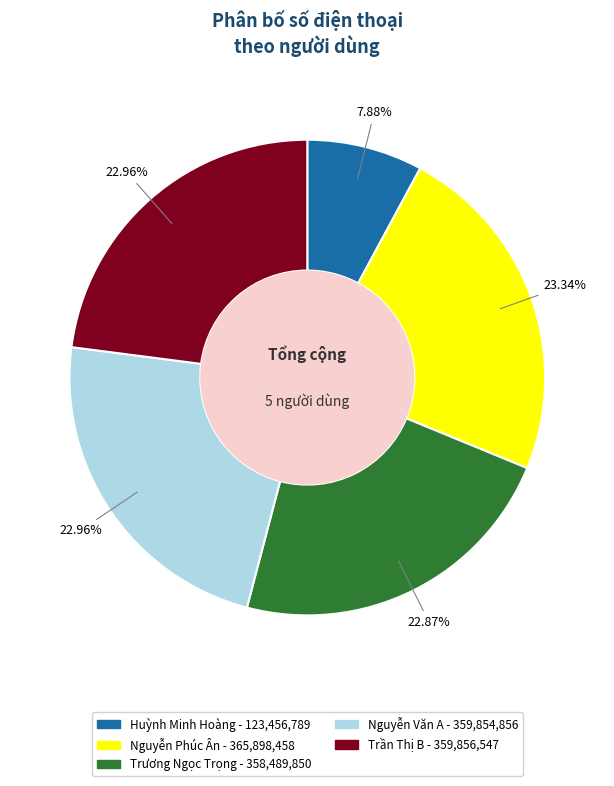

Is it true that Trần Thị B is 23% of the pie?

True